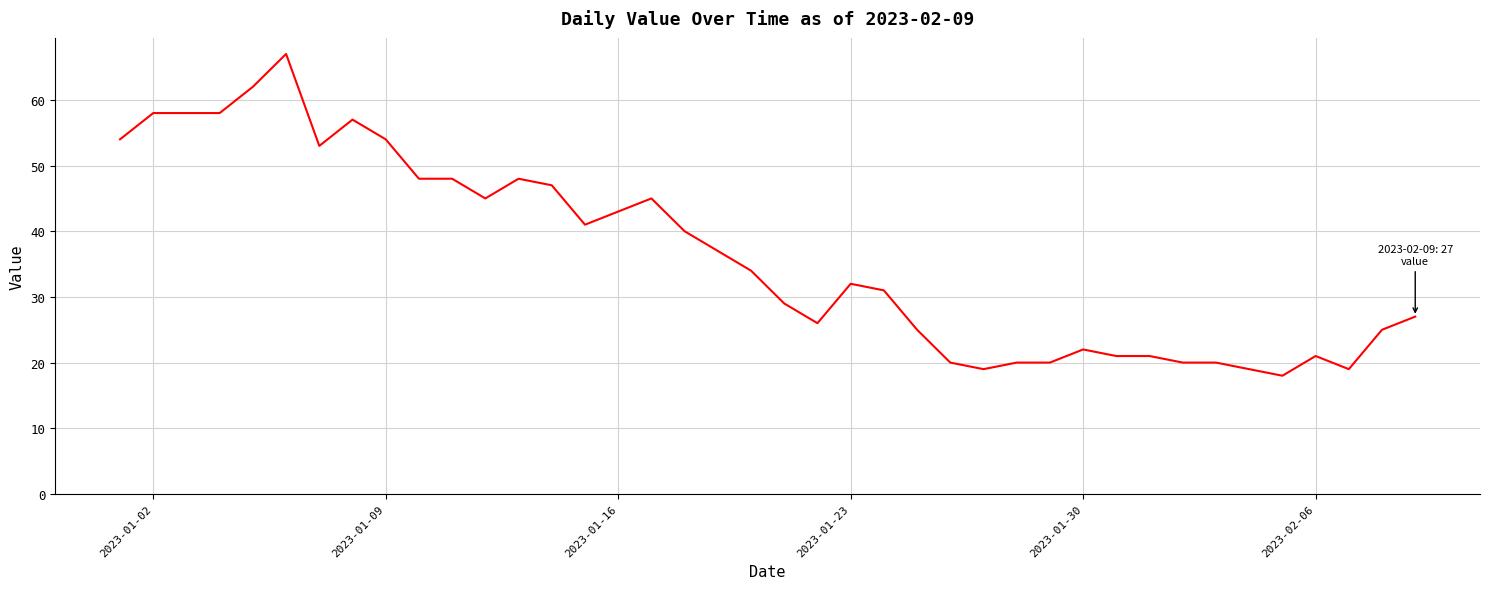

What is the smallest value displayed?

18